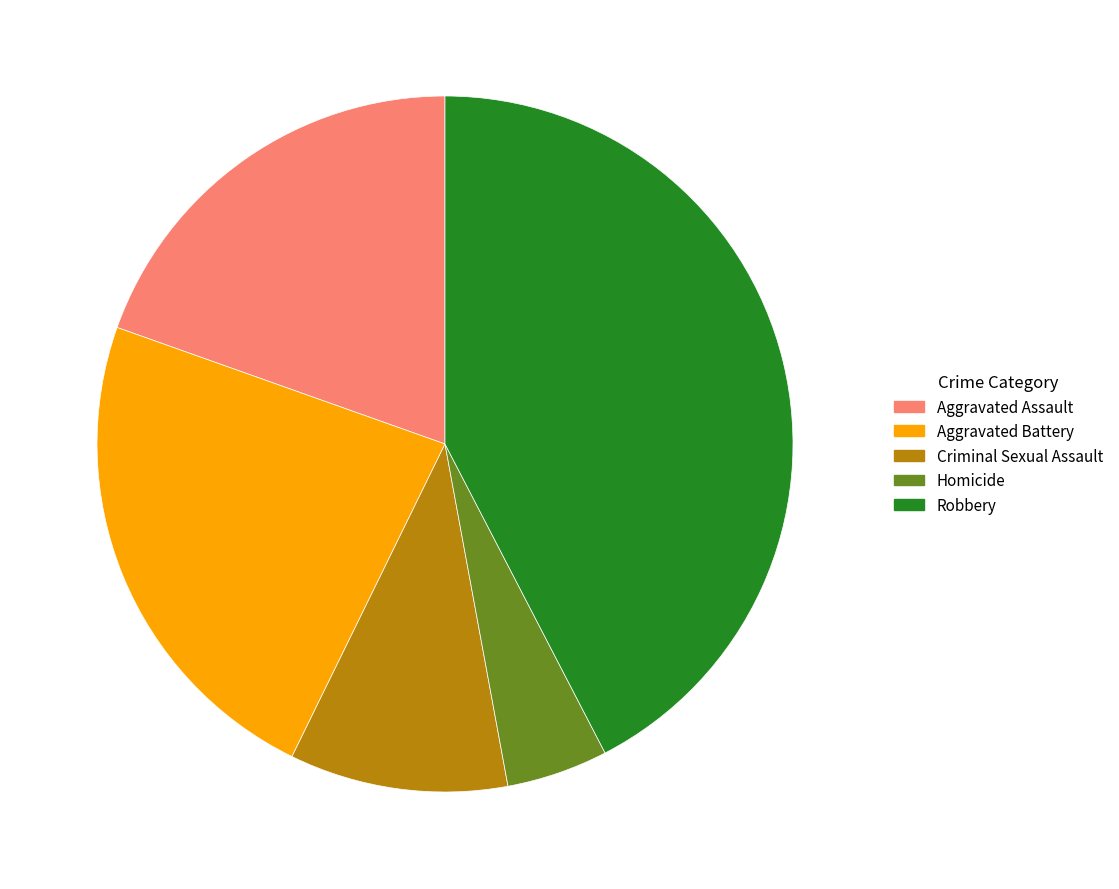

Rank the categories by value from lowest to highest.

Homicide, Criminal Sexual Assault, Aggravated Assault, Aggravated Battery, Robbery